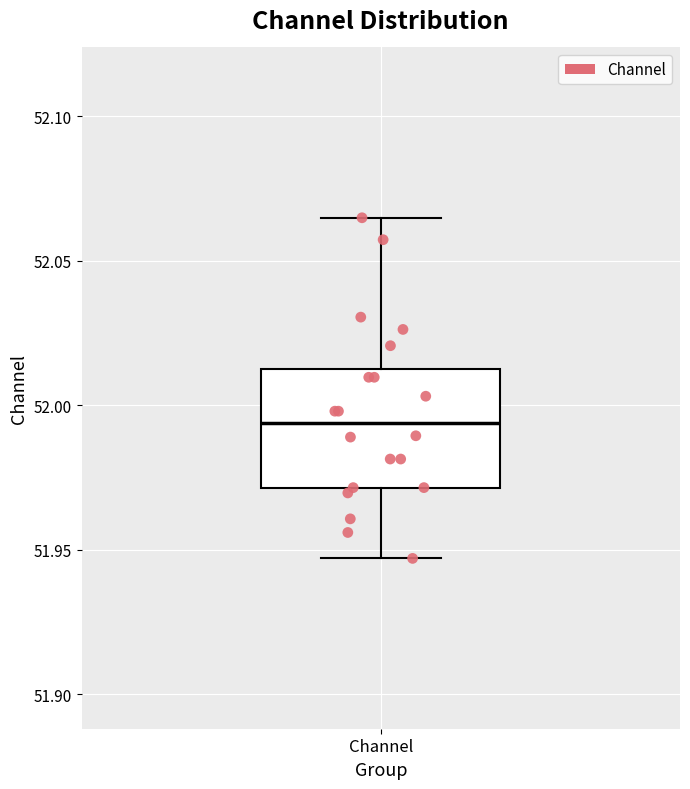

Where does the lower whisker of the box for Channel end on the y-axis? The values are not printed on the chart, so give them approximately, as read against the axis.

51.945